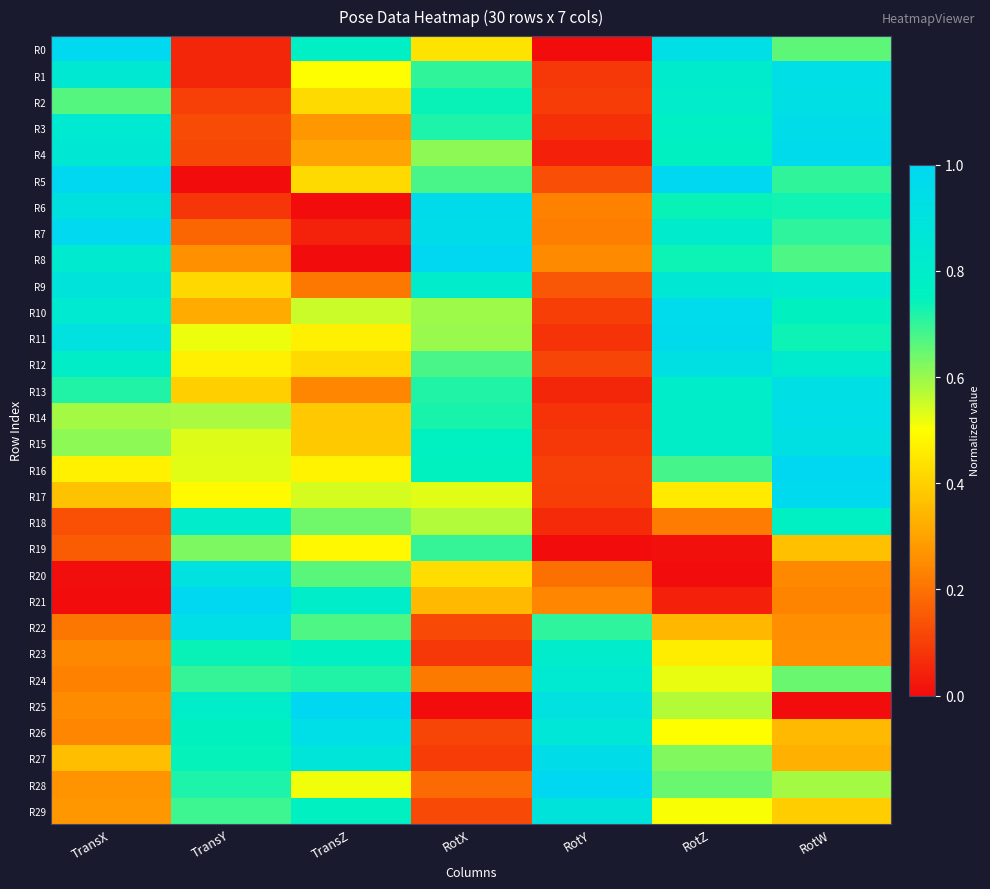

At which category does the chart reach its peak across all series?

TransX